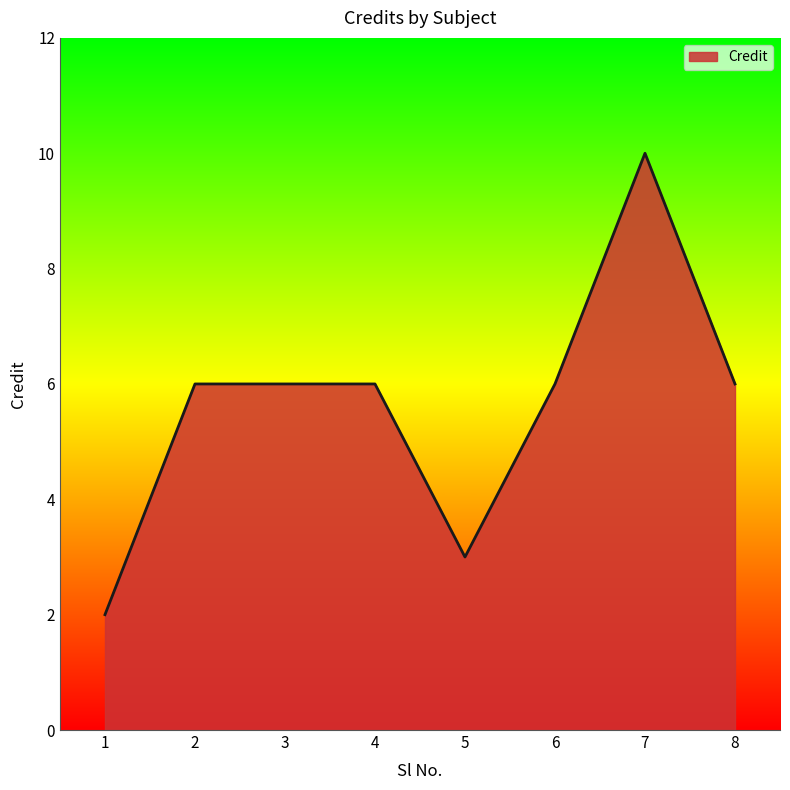

Which has a higher value, 7 or 8?

7